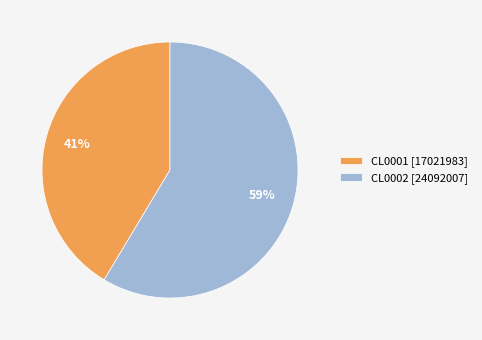

What is the largest slice in the pie chart?

CL0002